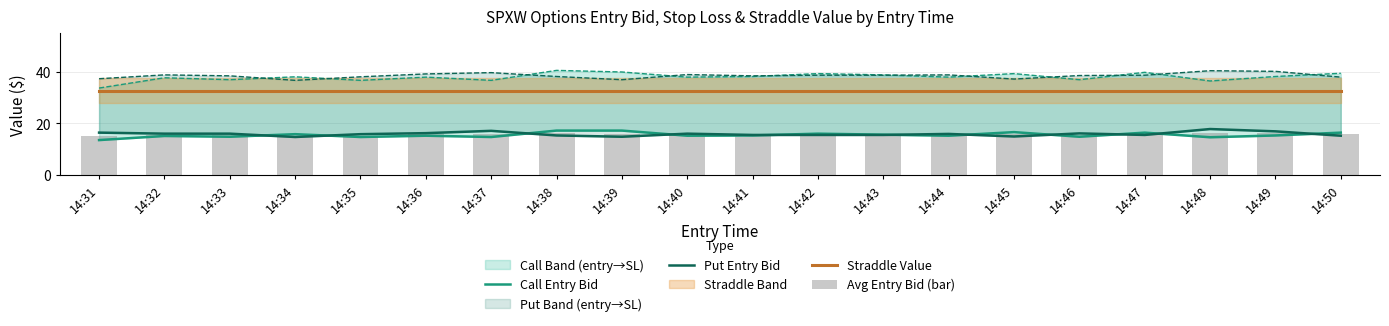

What is the sum of the Call Entry Bid values at 14:35 and 14:49?

30.0